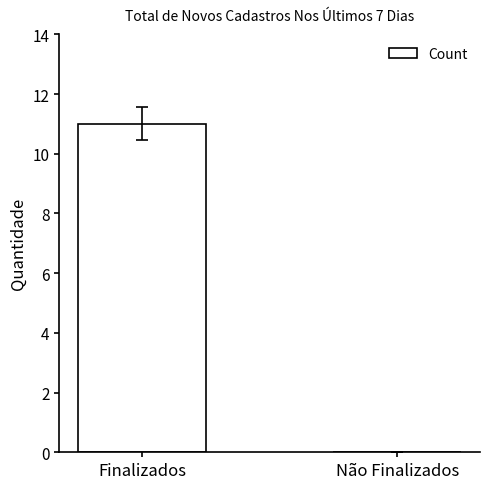

What is the sum of all values?

11